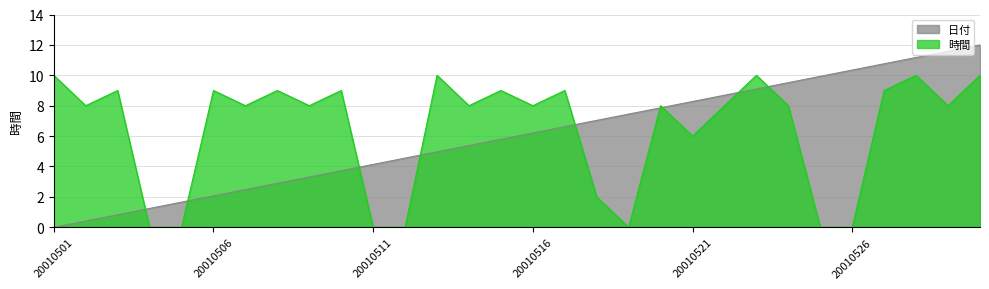

True or false: 時間 has more than 1 points higher than both neighbors.

True